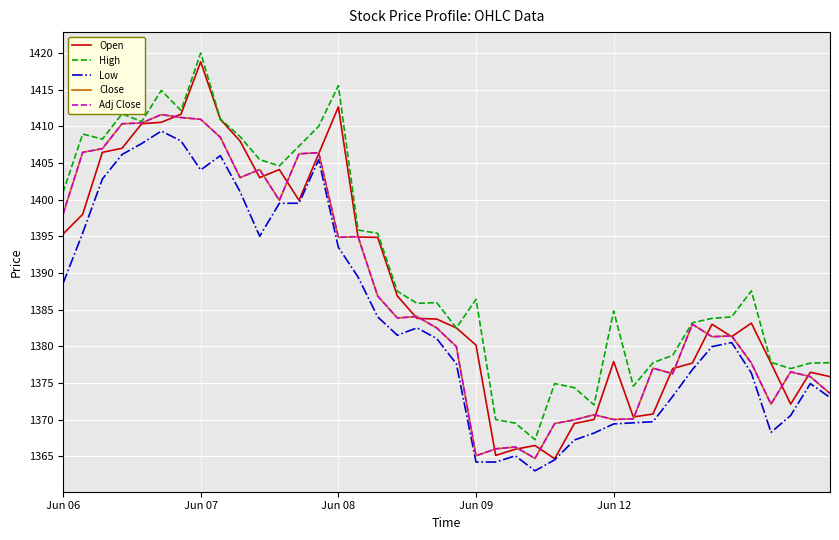

True or false: Close and Low cross at least once.

False